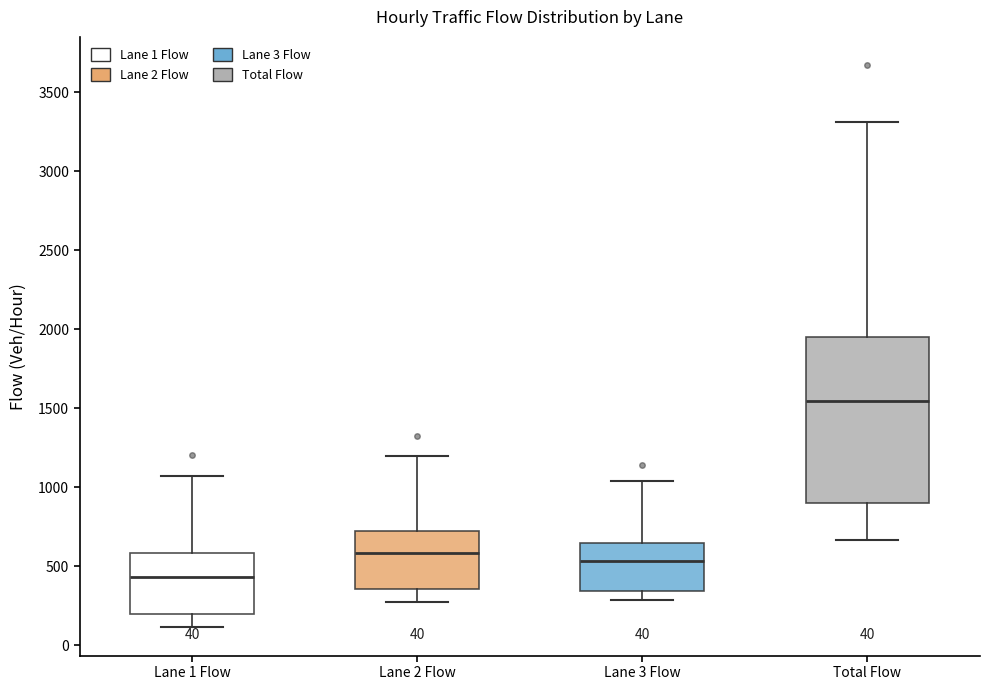

Which box's median line is the highest?

Total Flow